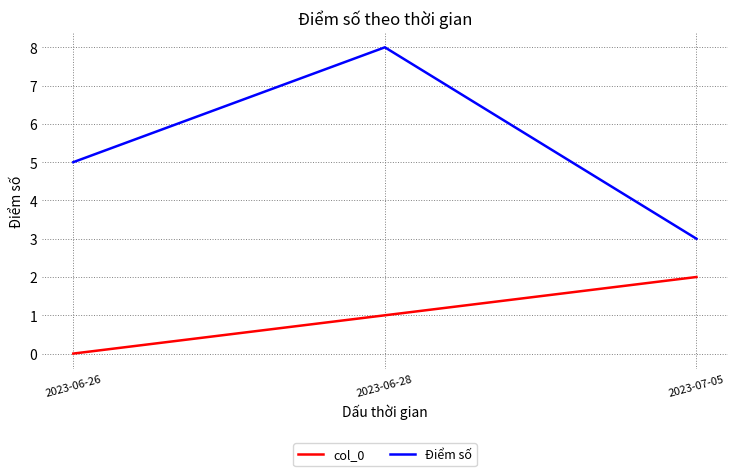

What are all the series names shown in the legend?

col_0, Điểm số